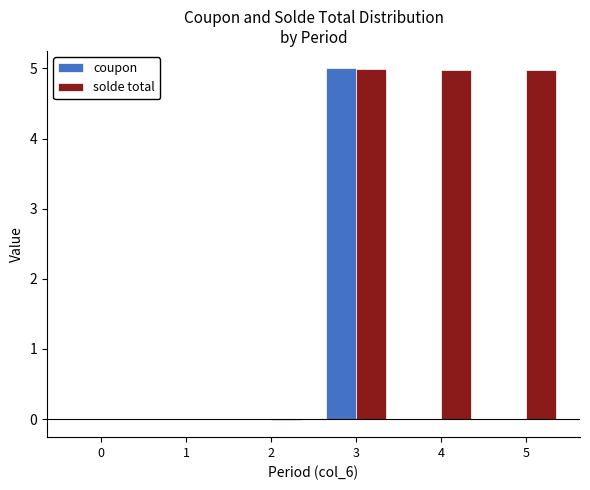

What is the sum of the solde total values at 3 and 1?

5.0